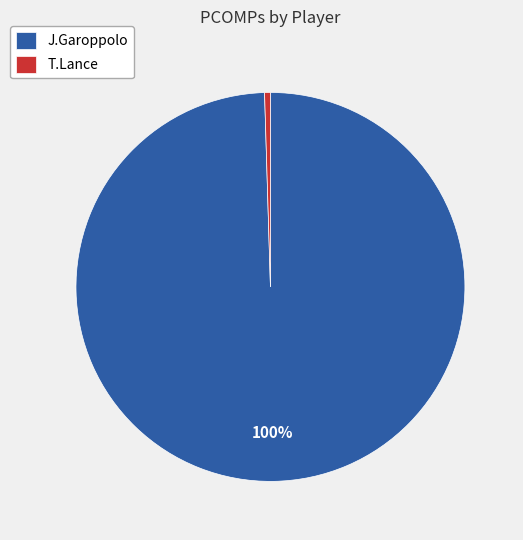

To the nearest percent, what is the combined percentage of J.Garoppolo and T.Lance?

100%